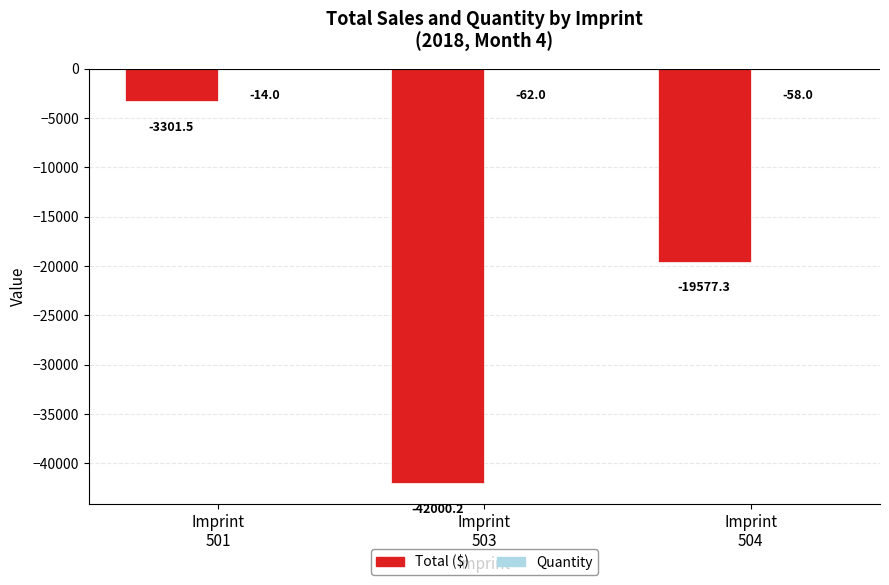

What is the sum of all Total ($) values?

-64879.0